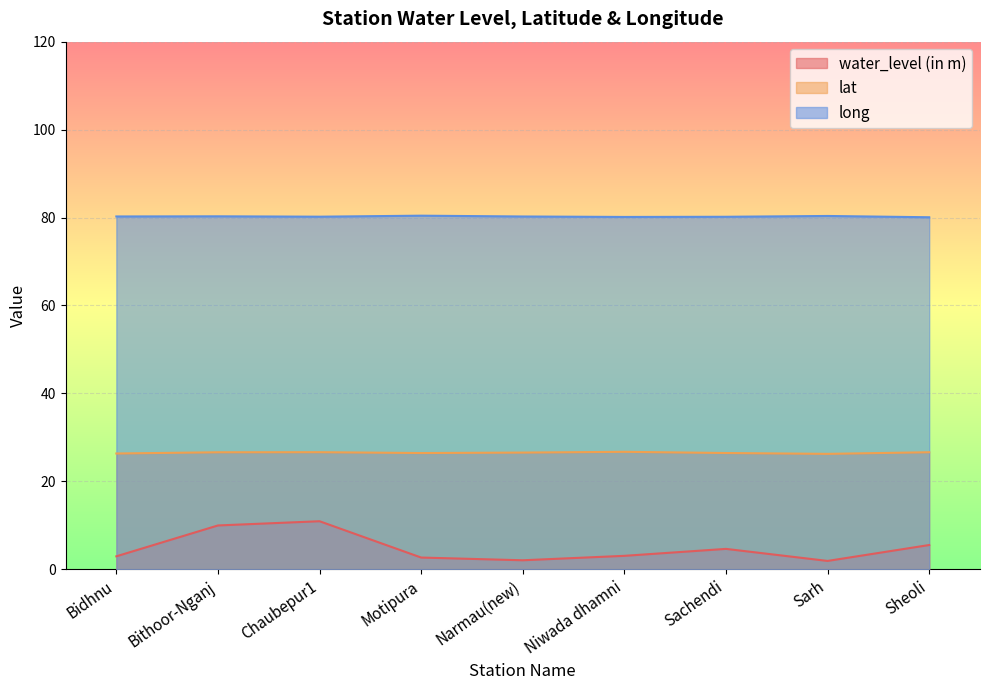

List the series in order of their peak value, highest first.

long, lat, water_level (in m)